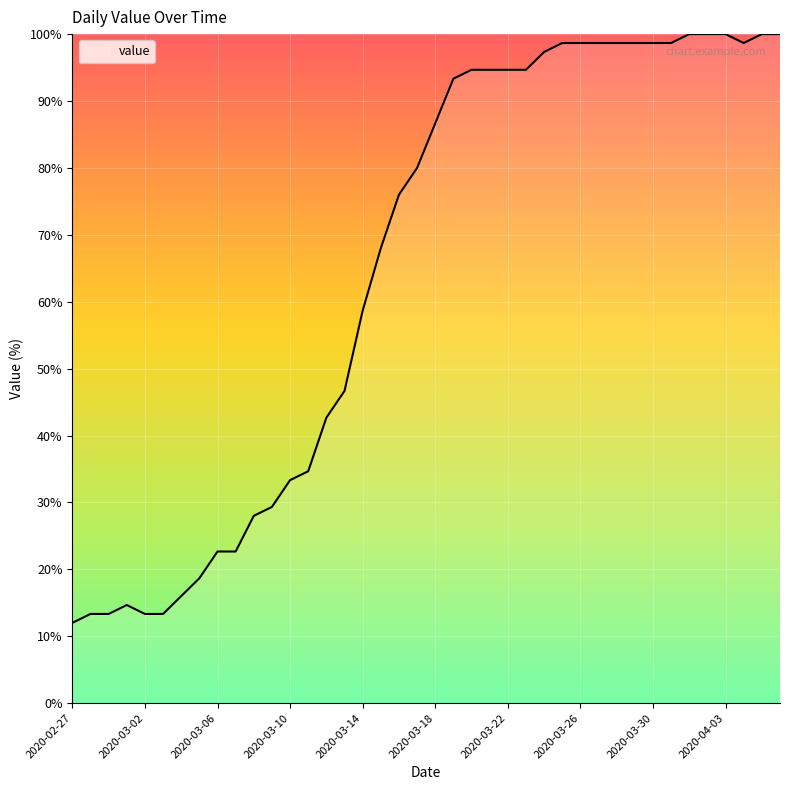

What is the smallest value displayed?

12.0